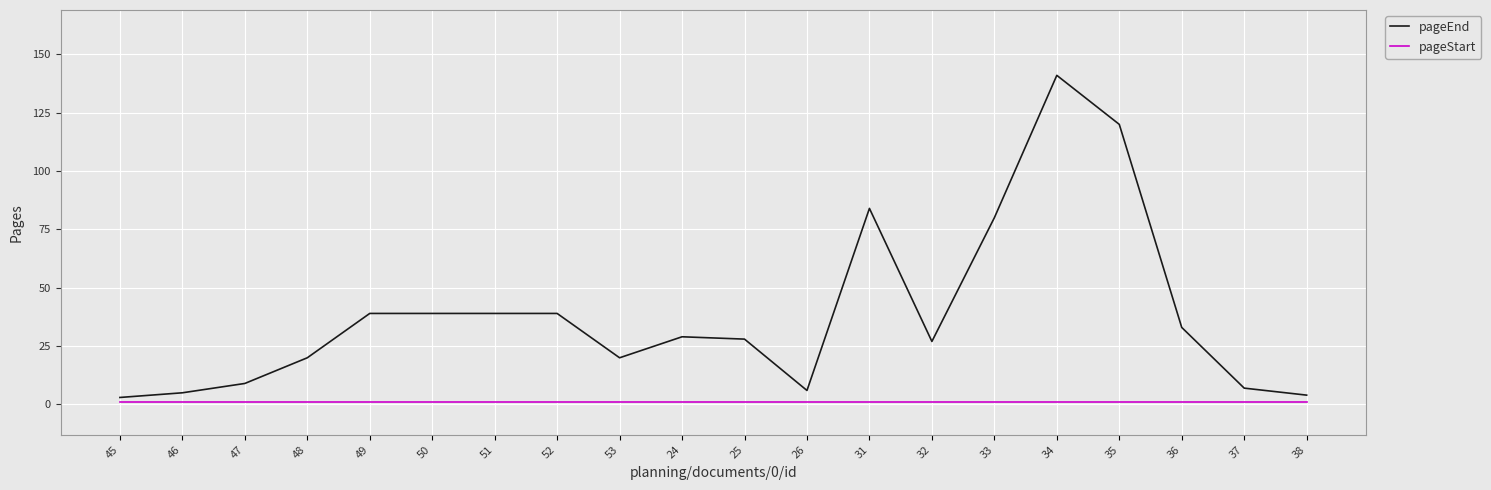

What is the maximum value shown in the chart?

141